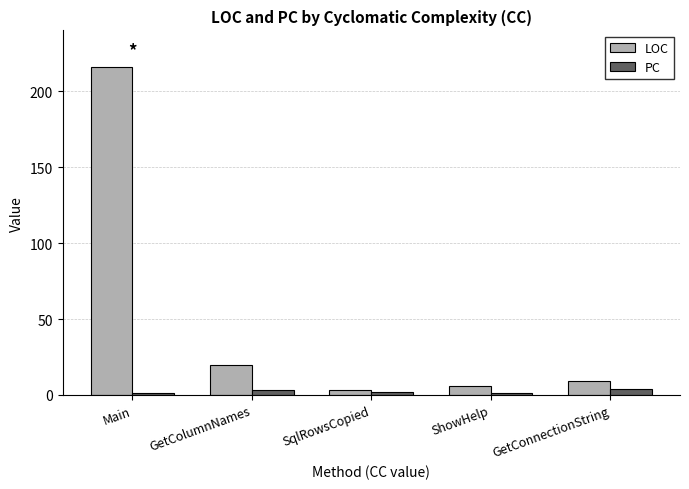

What is the spread (max minus min) of values at GetColumnNames?

17